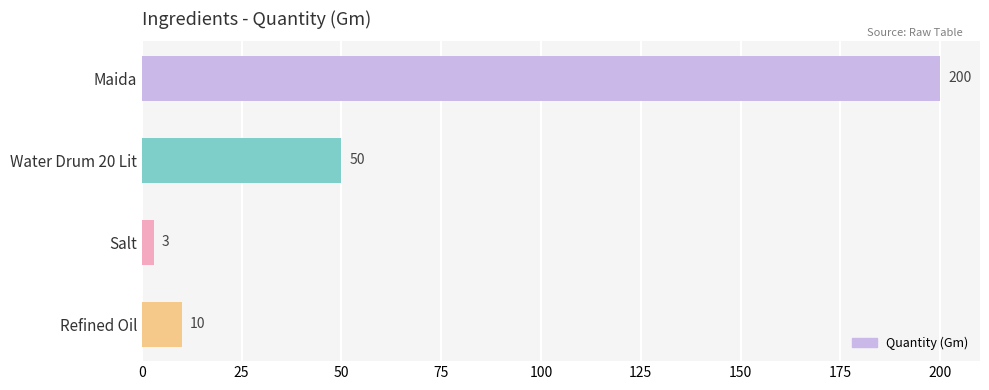

True or false: the data shows 136 at Maida.

False